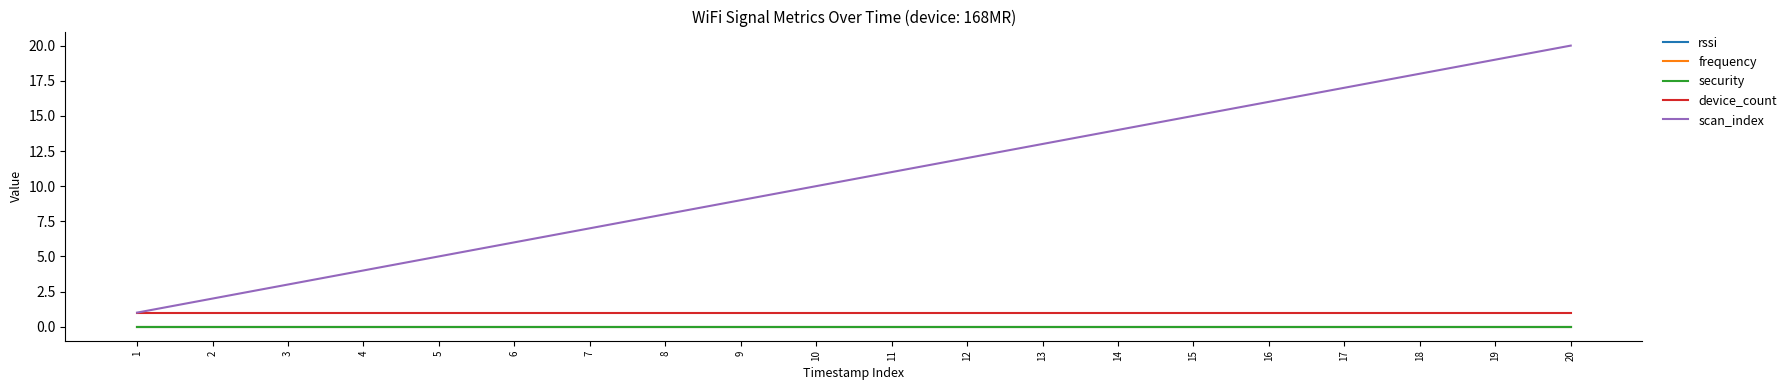

Between 9 and 4, which is larger?

9